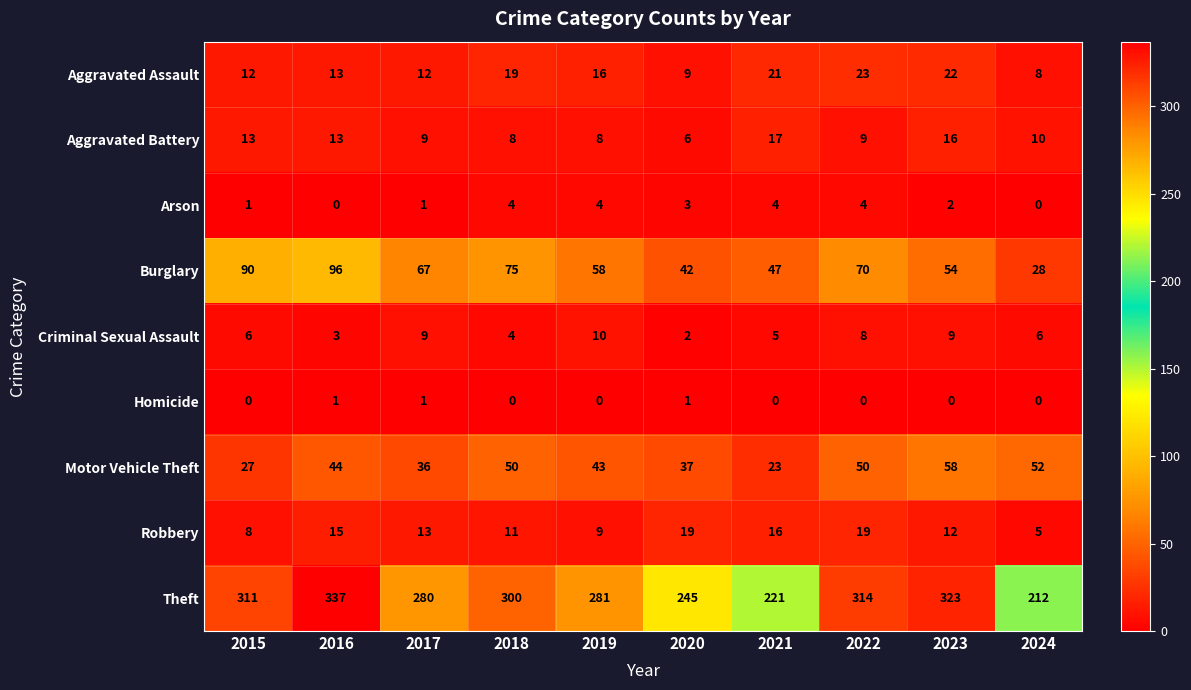

What is the highest value of the Arson series?

4